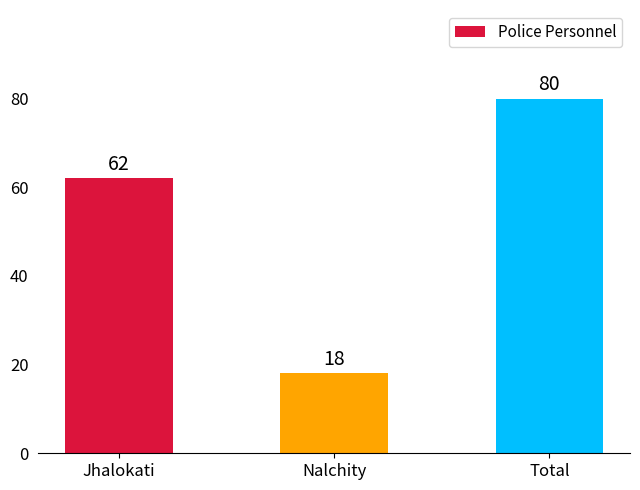

List the labels in order of value, smallest first.

Nalchity, Jhalokati, Total